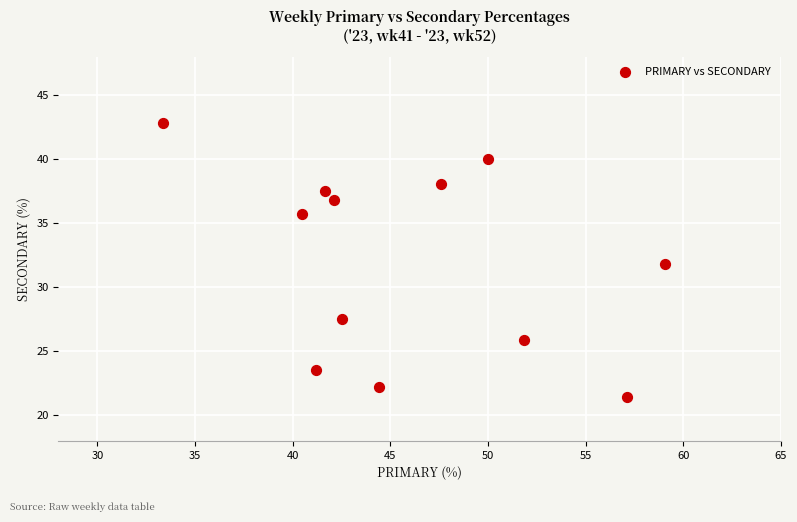

What is the range of X values (max minus min)?

25.8